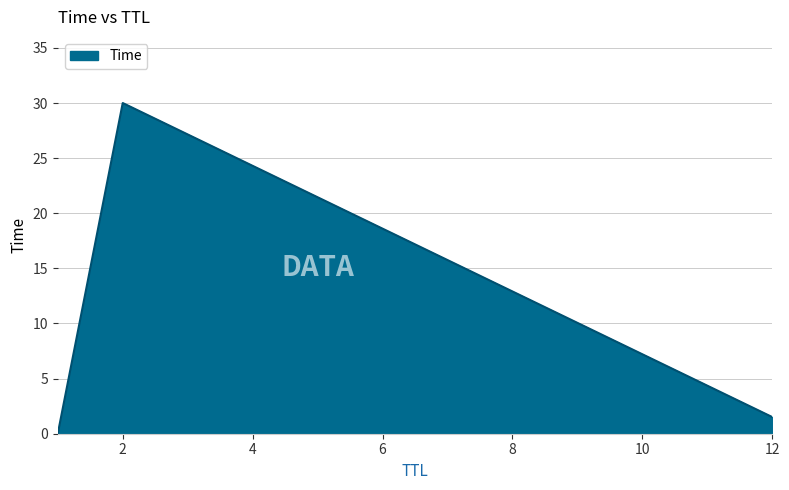

What is the maximum value shown in the chart?

30.0